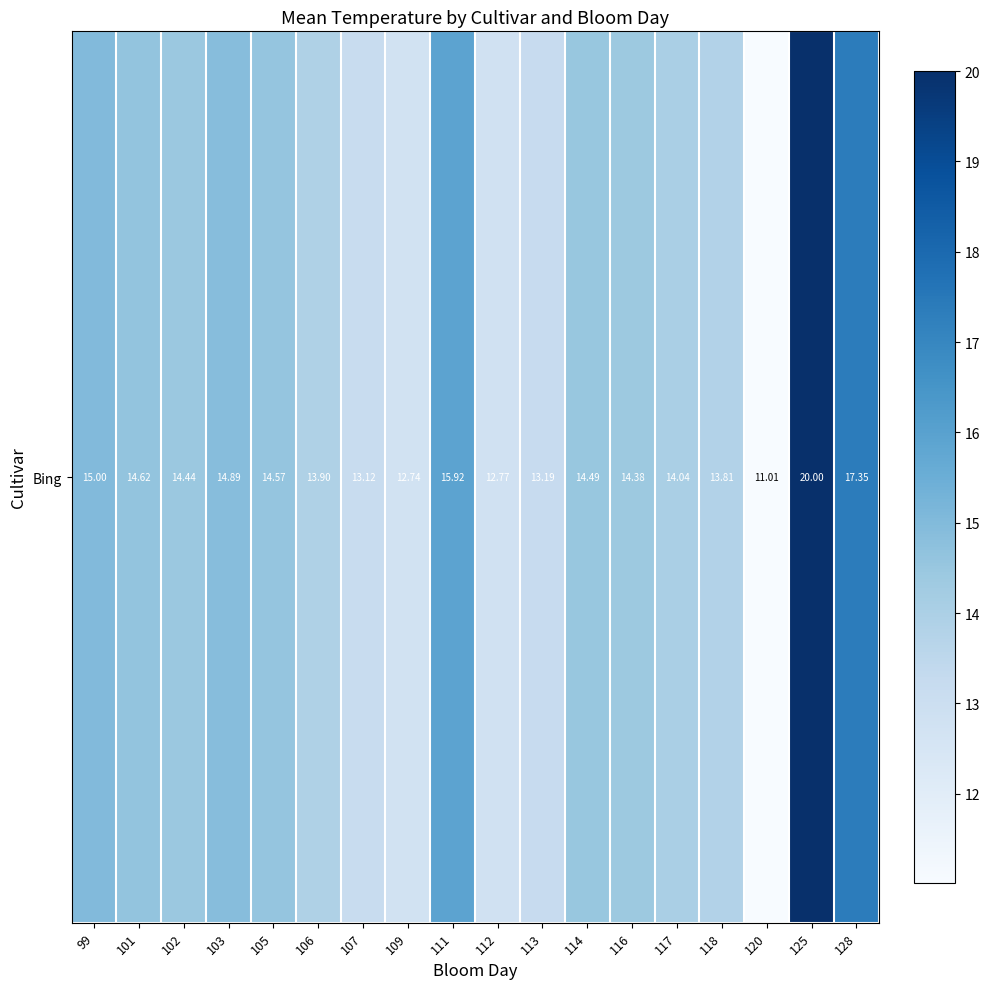

At which label is the value closest to 15?

99